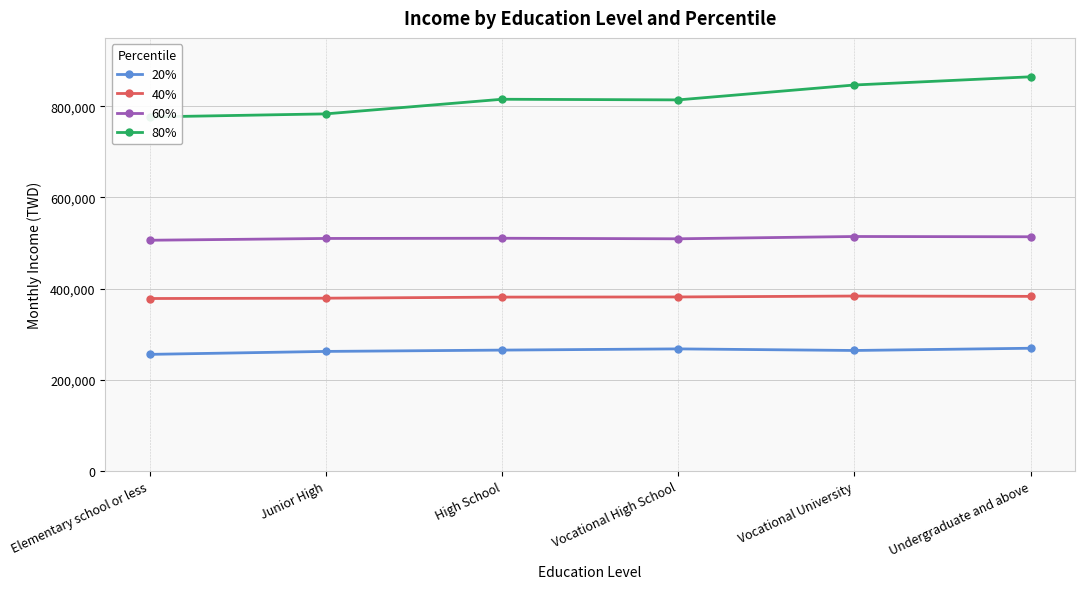

How many data points in 60% are less than 510294?

3